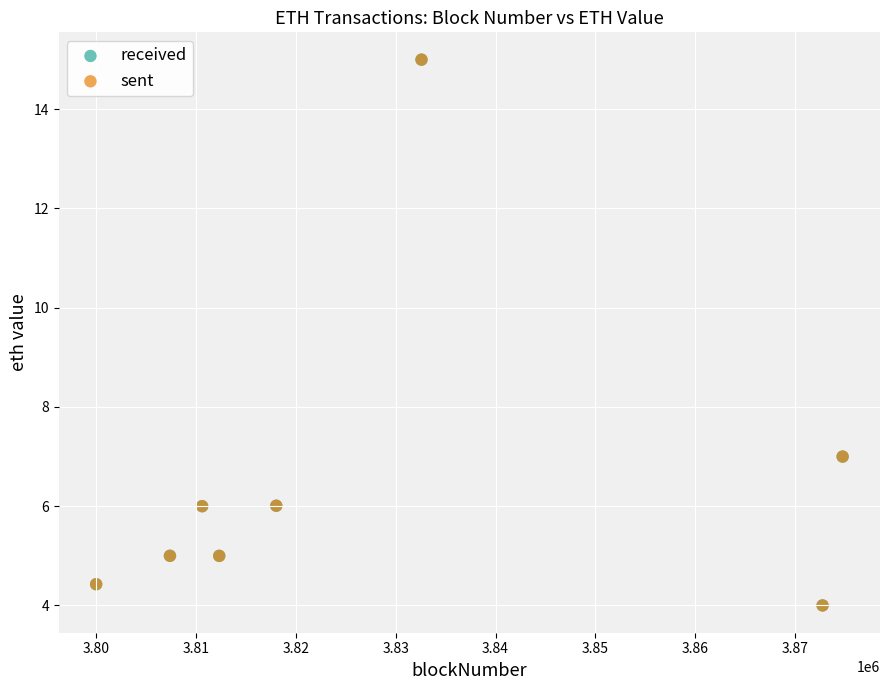

Which series has the widest spread of Y values?

received